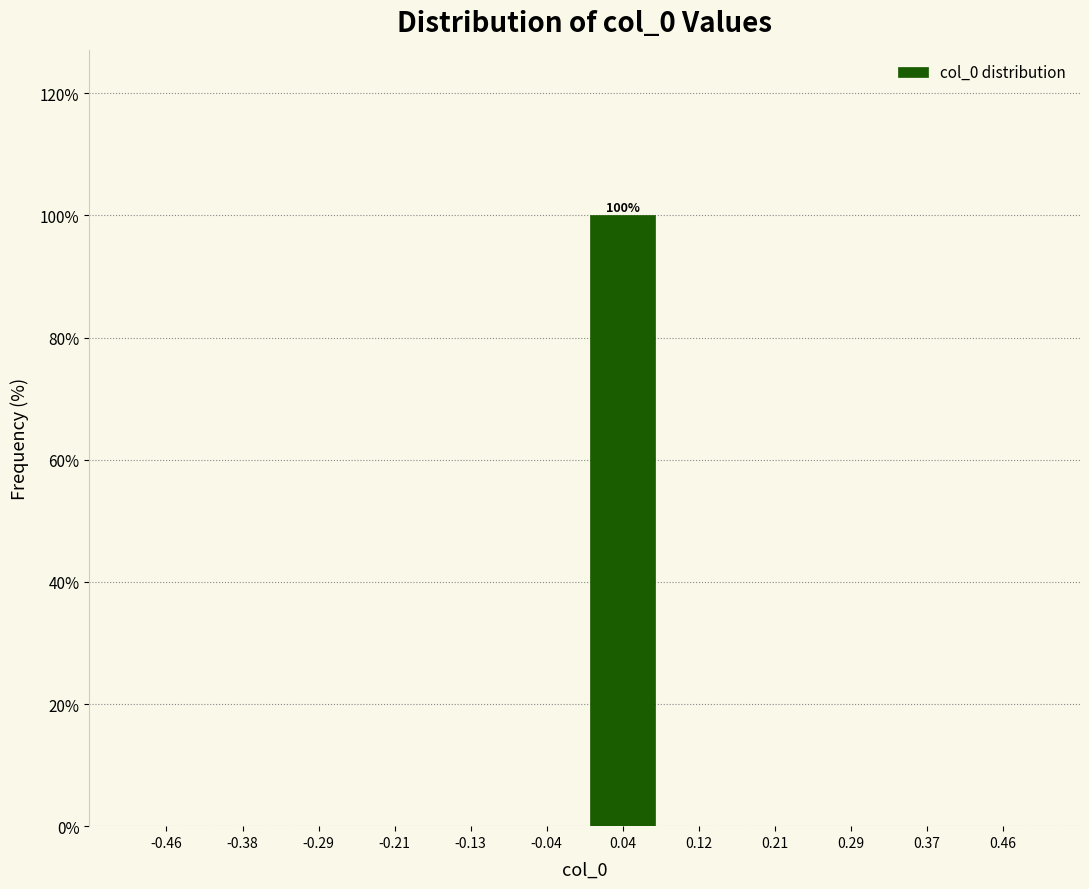

Over which range of the x-axis is the bar tallest?

0.00 to 0.08